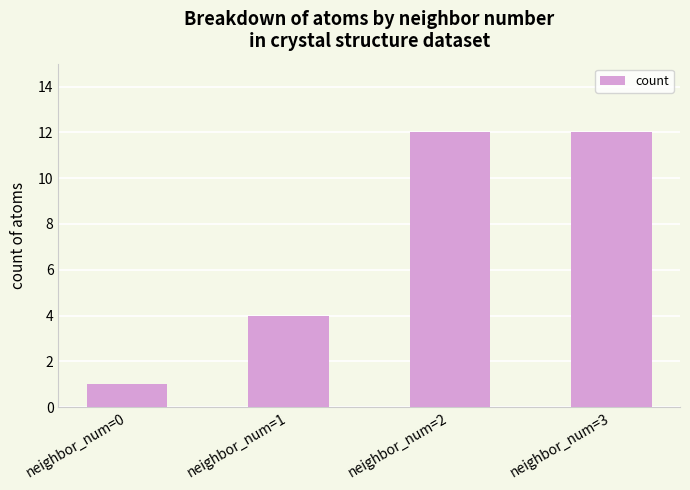

Which label corresponds to the smallest value in the chart?

neighbor_num=0